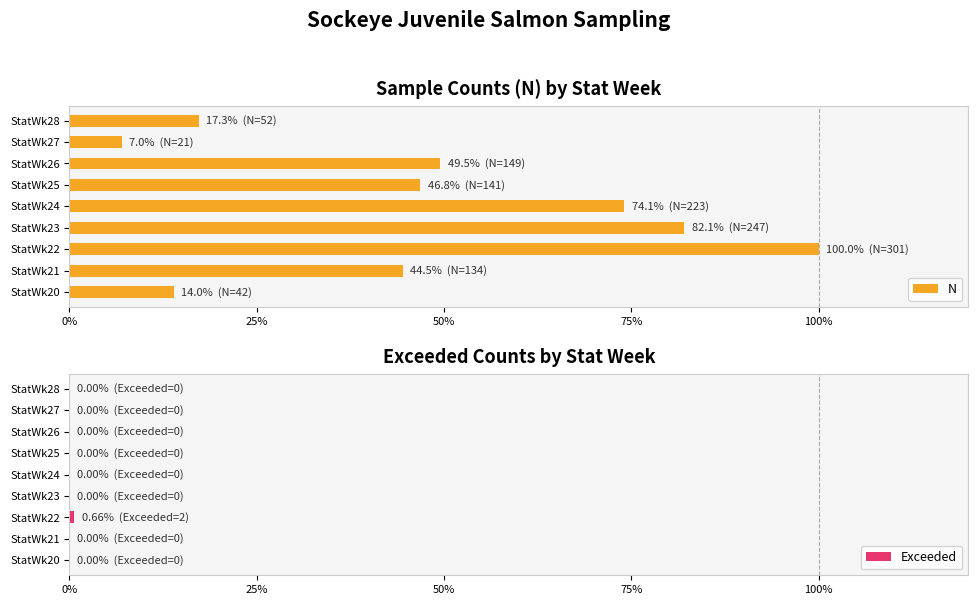

The value of N at StatWk26 is 49.5. True or false?

True